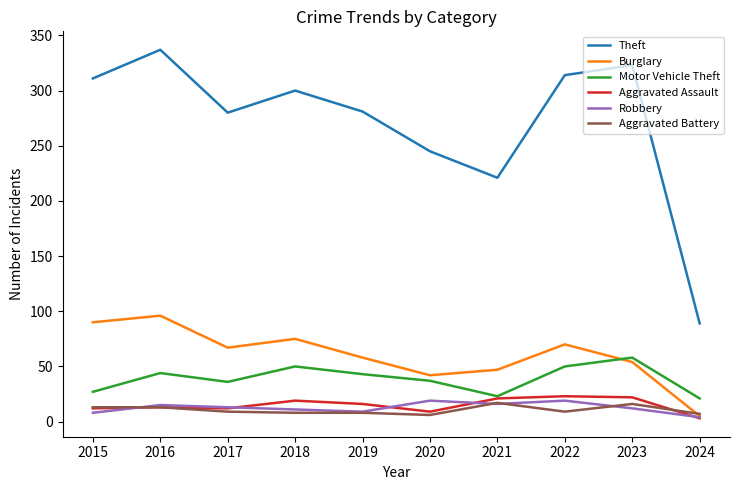

Which category has the lowest value across all series?

2024